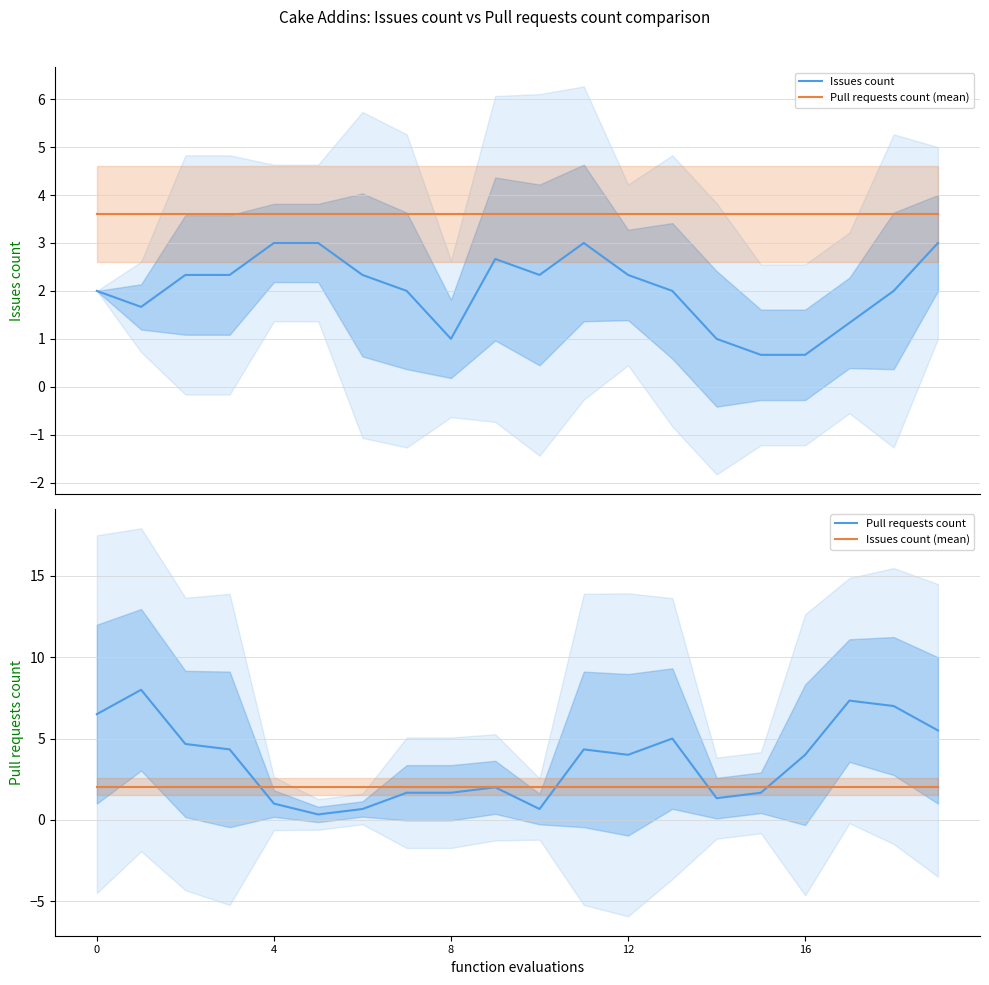

Count the Issues count values in the range 1 to 2.

8